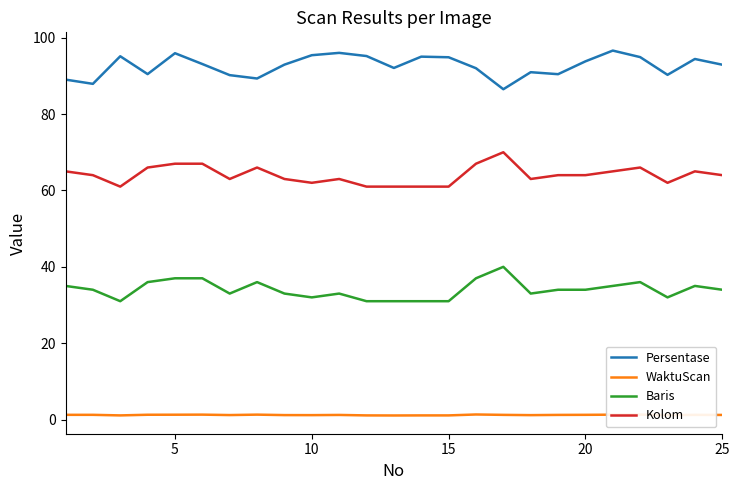

What is the difference between the maximum and minimum values in the Baris series?

9.0